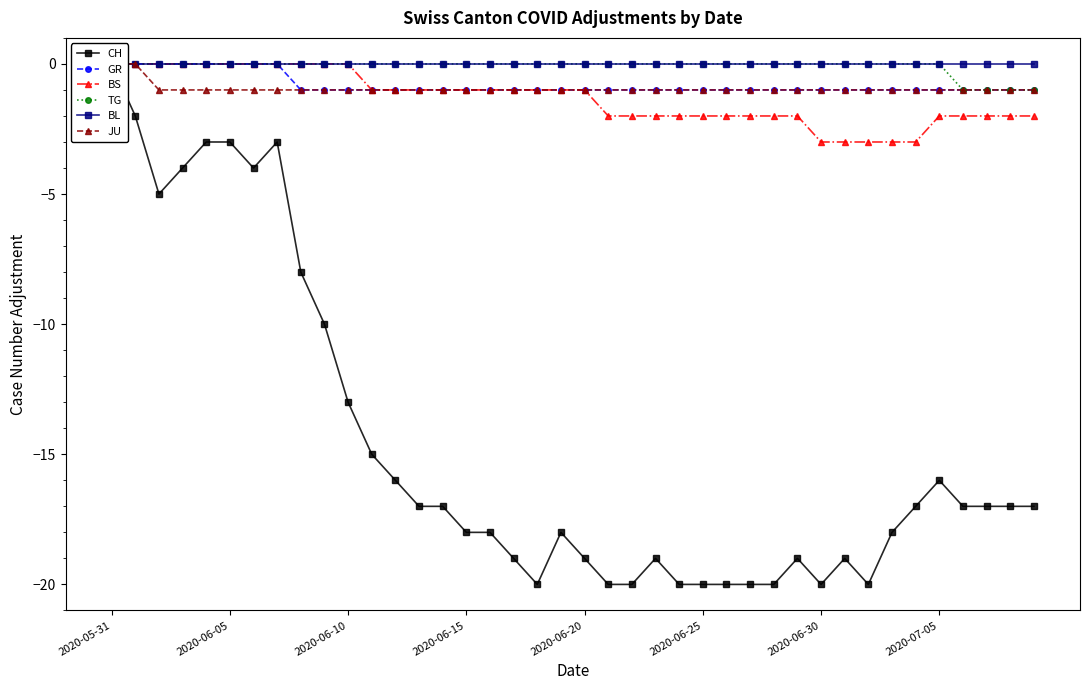

How many data points does each series have?

40